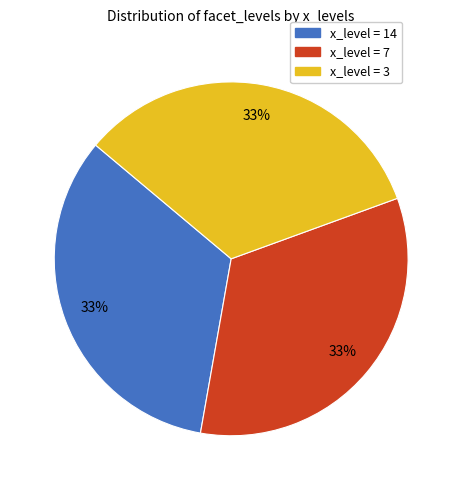

Does any single category account for the majority?

No